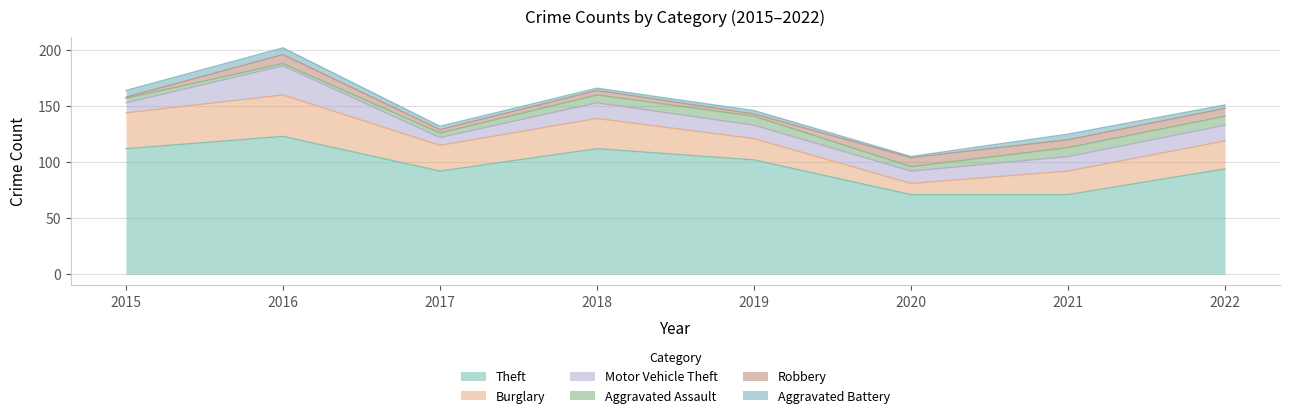

True or false: Burglary has more than 1 points higher than both neighbors.

True